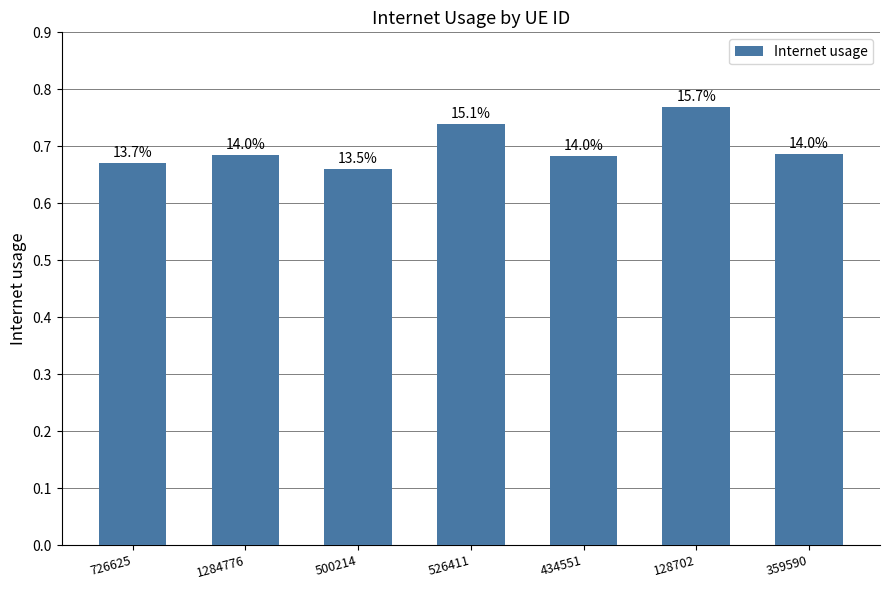

At which label is the value closest to 0?

500214